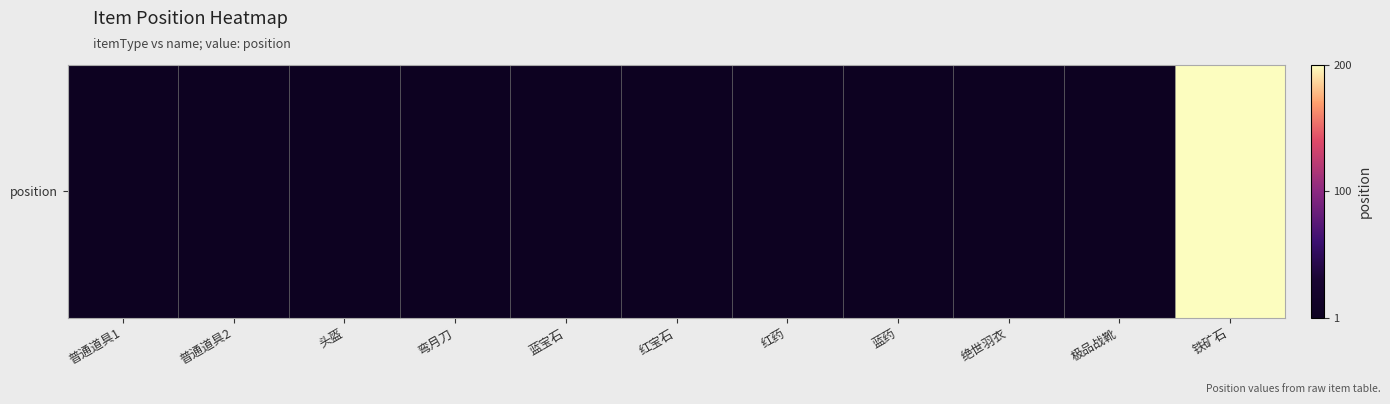

What is the sum of all values?

222